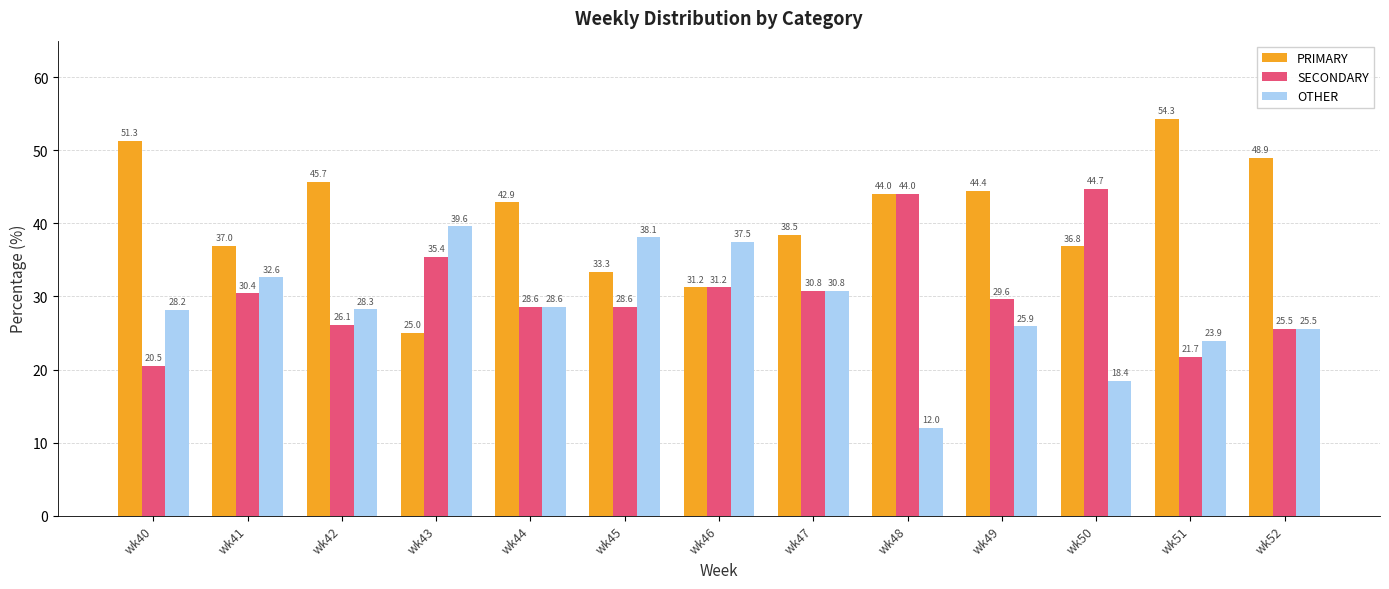

The OTHER series shows 64.7 at wk45. True or false?

False